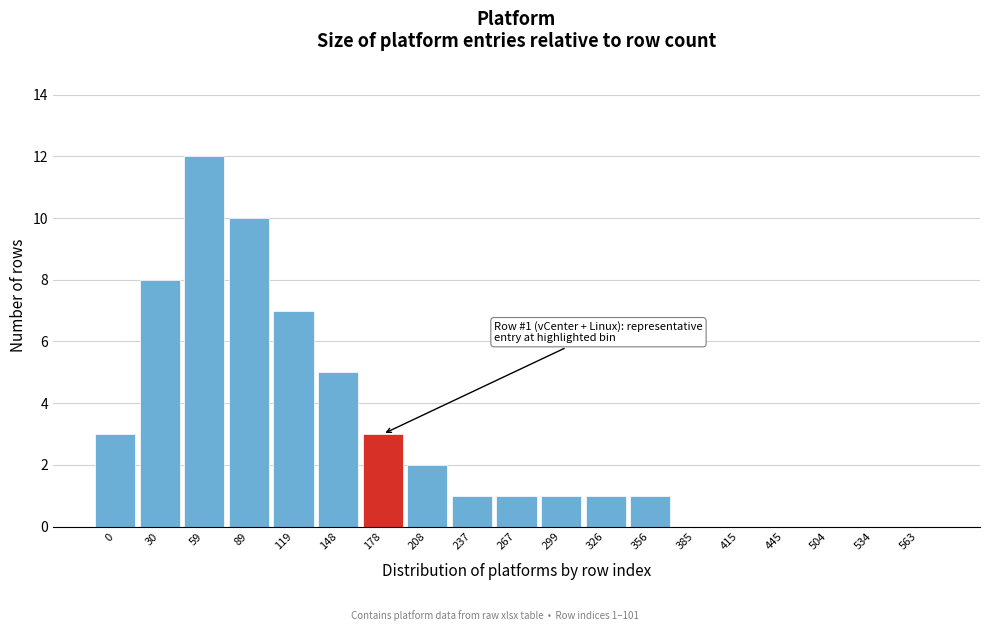

Reading left to right, list all the values displayed in this chart.

0=3	30=8	59=12	89=10	119=7	148=5	178=3	208=2	237=1	267=1	299=1	326=1	356=1	385=0	415=0	445=0	504=0	534=0	563=0